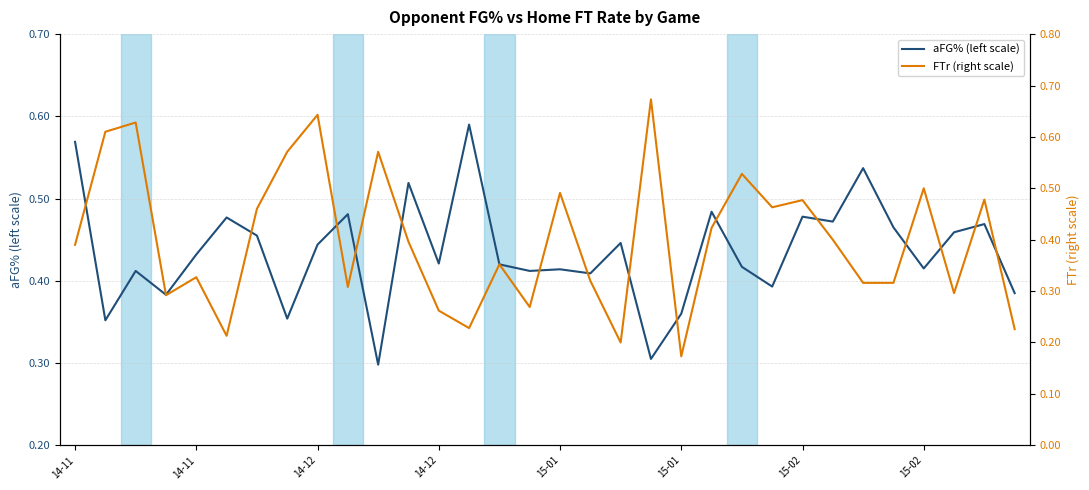

Which series has the largest total across all categories?

aFG% (left scale)